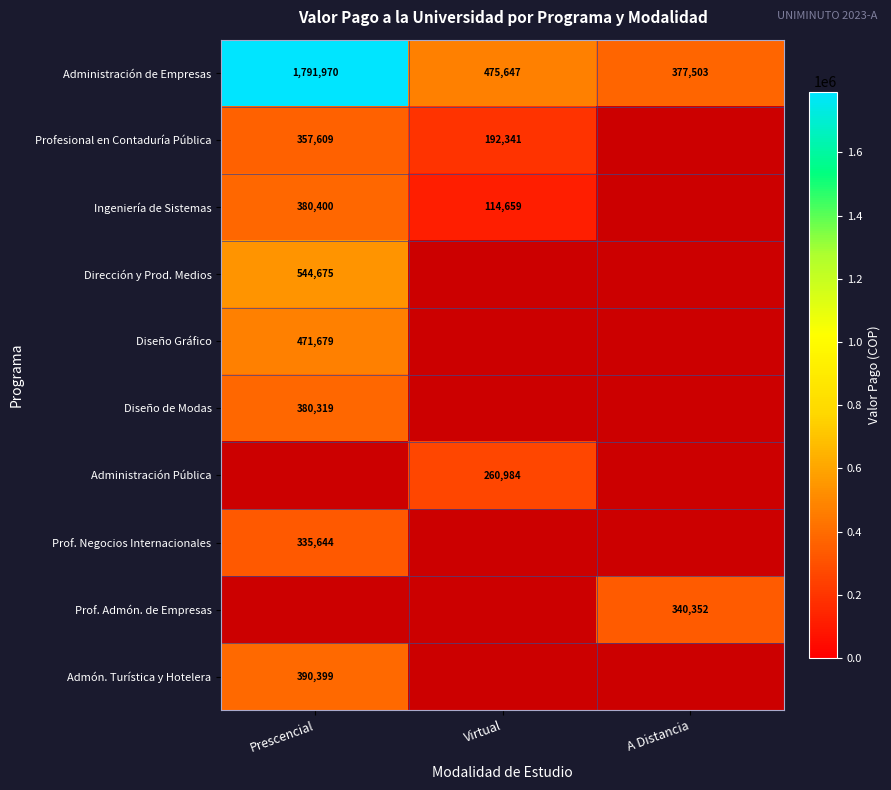

How many categories are shown in the chart?

3